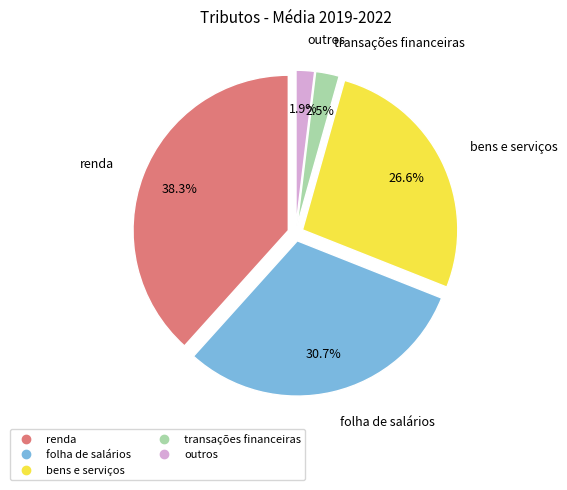

How many segments does this pie chart have?

5